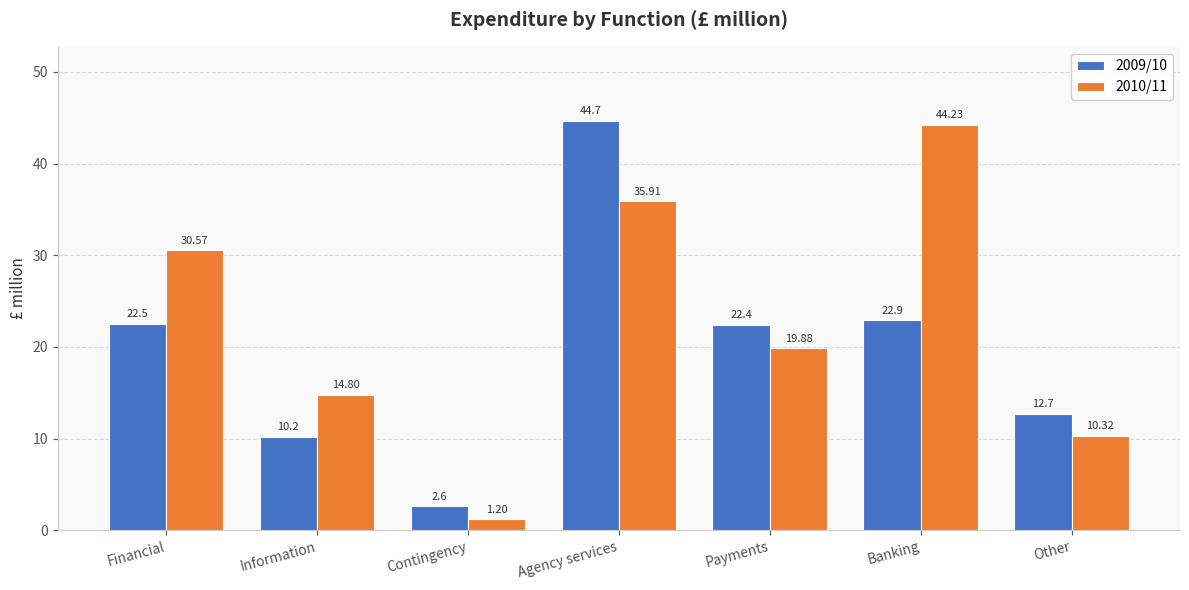

What is the maximum value shown in the chart?

44.7